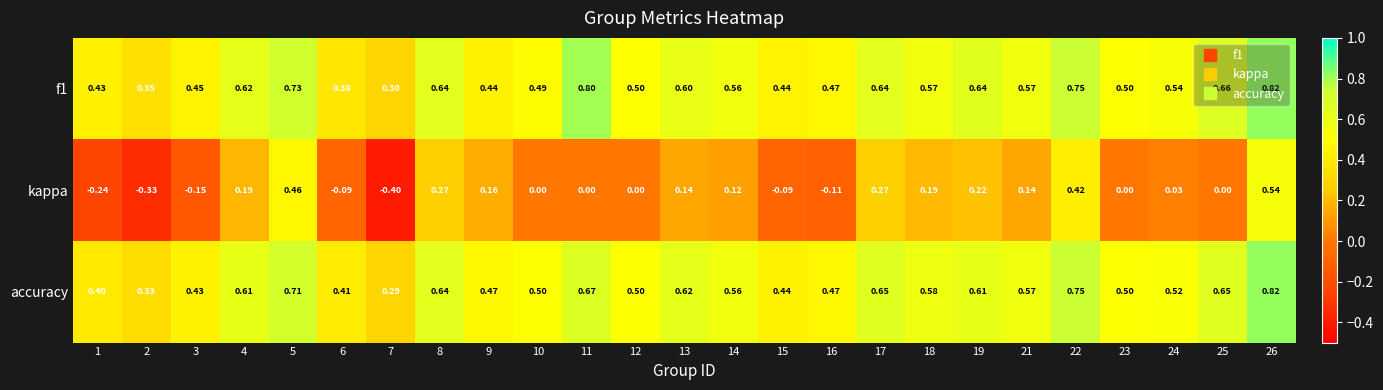

Which series has the largest range (max minus min)?

kappa